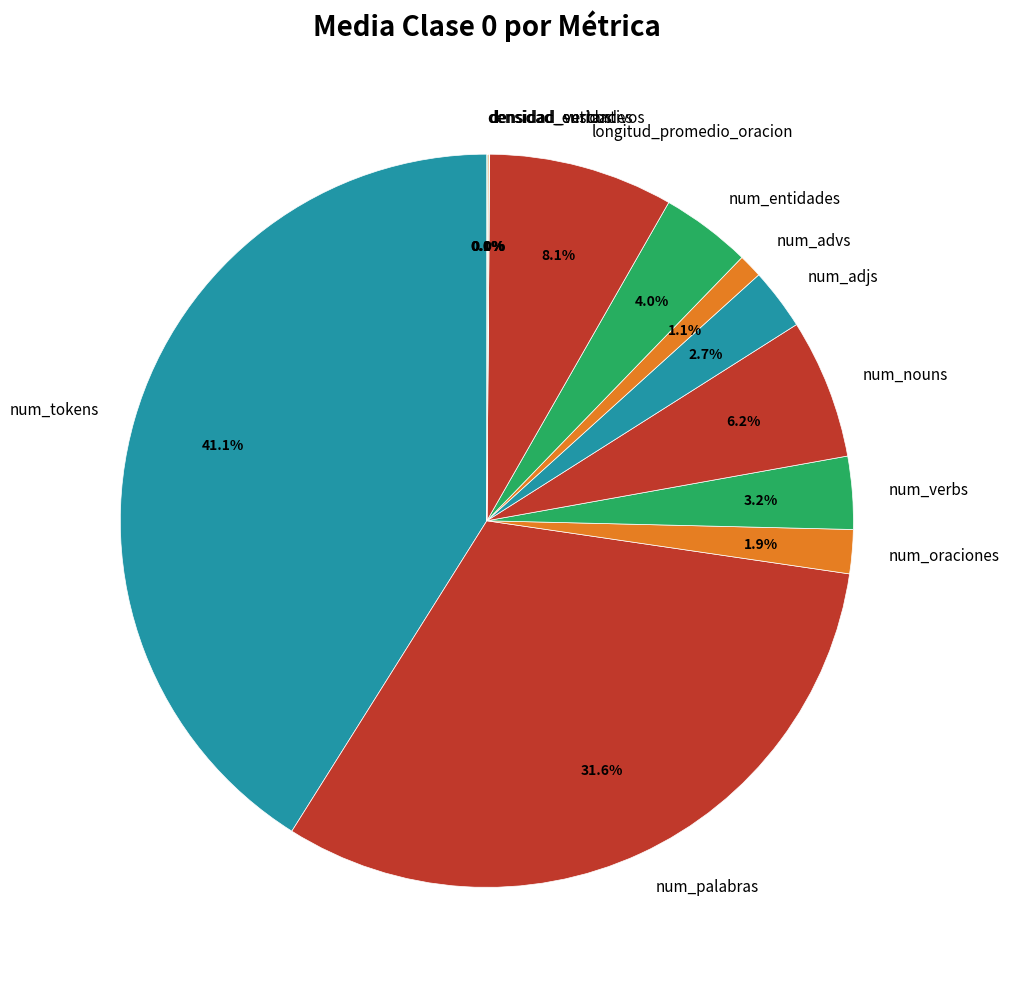

To the nearest percent, what is the difference between the num_advs and num_verbs slice percentages?

2%